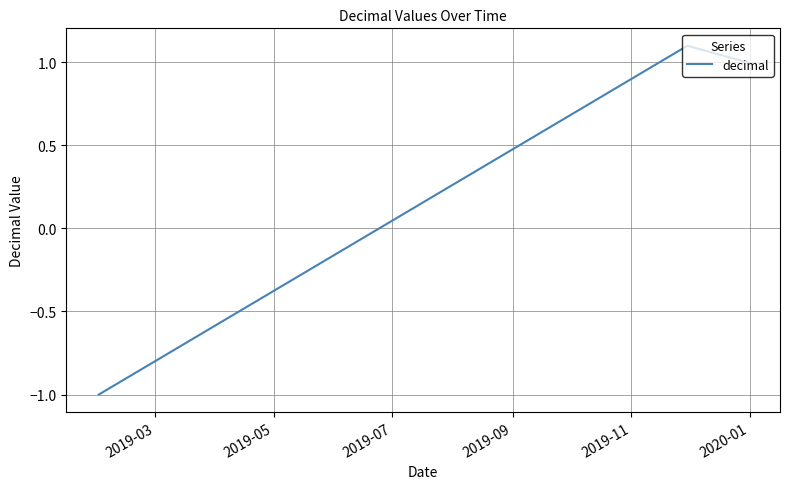

How many values are below 1?

1